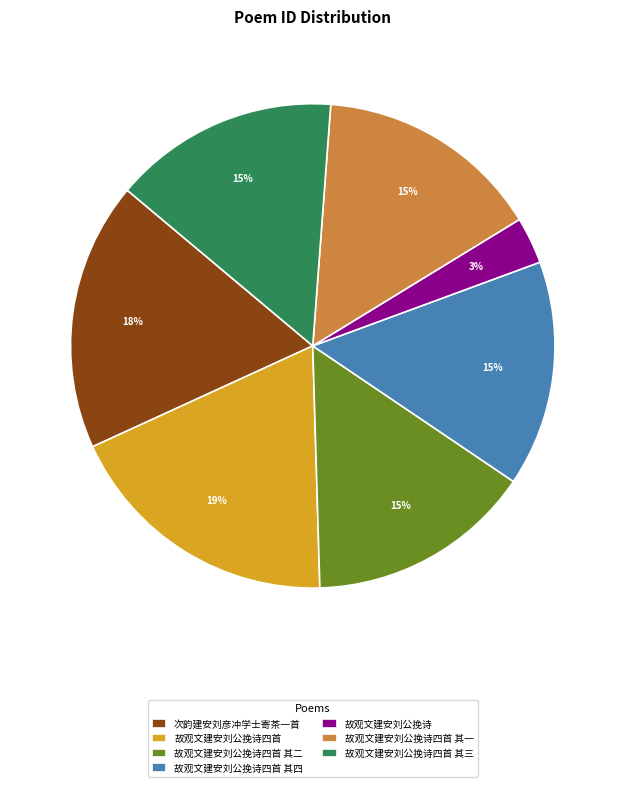

Is the sum of 故观文建安刘公挽诗 and 故观文建安刘公挽诗四首 其二 greater than half?

No